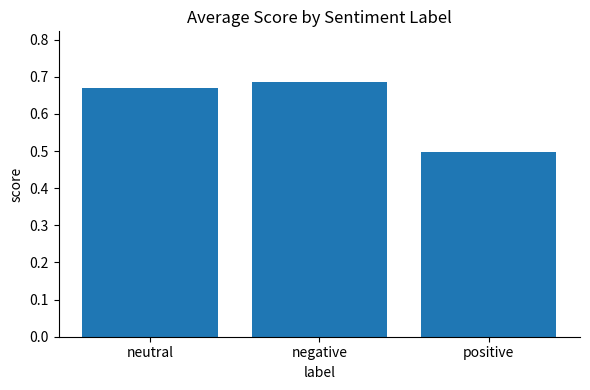

Which category has the lowest value across all series?

positive